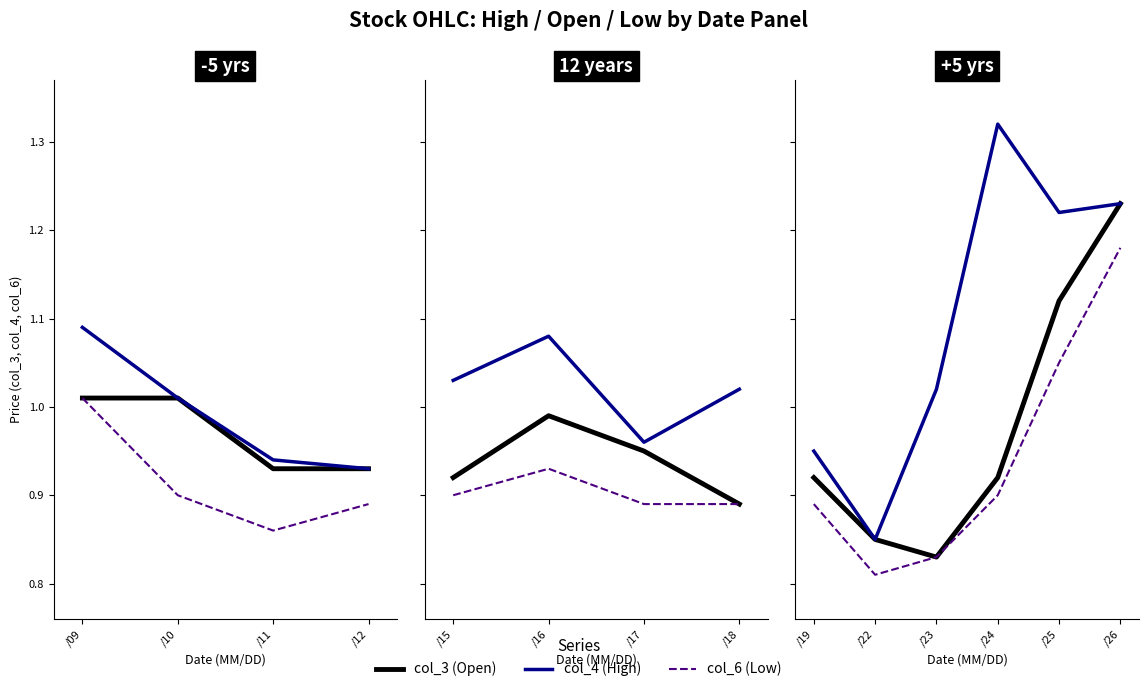

Is this an area chart (filled region under the line)?

No